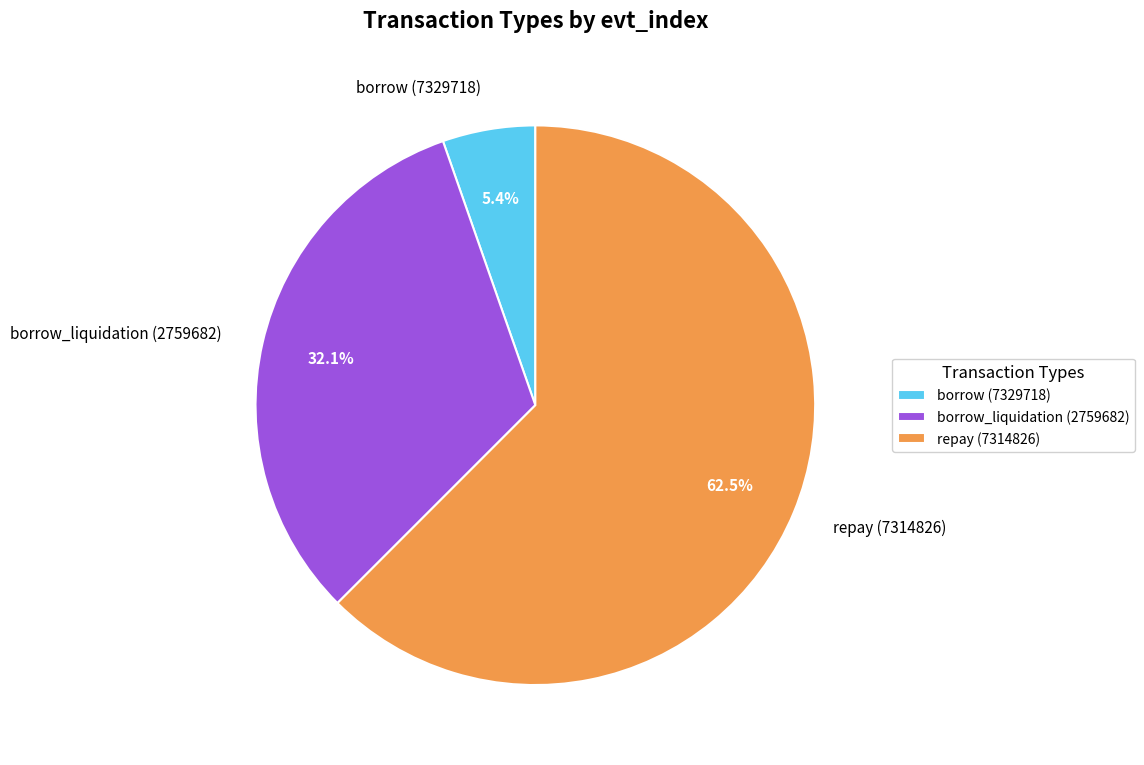

To the nearest percent, what portion does borrow_liquidation (2759682) represent?

32%